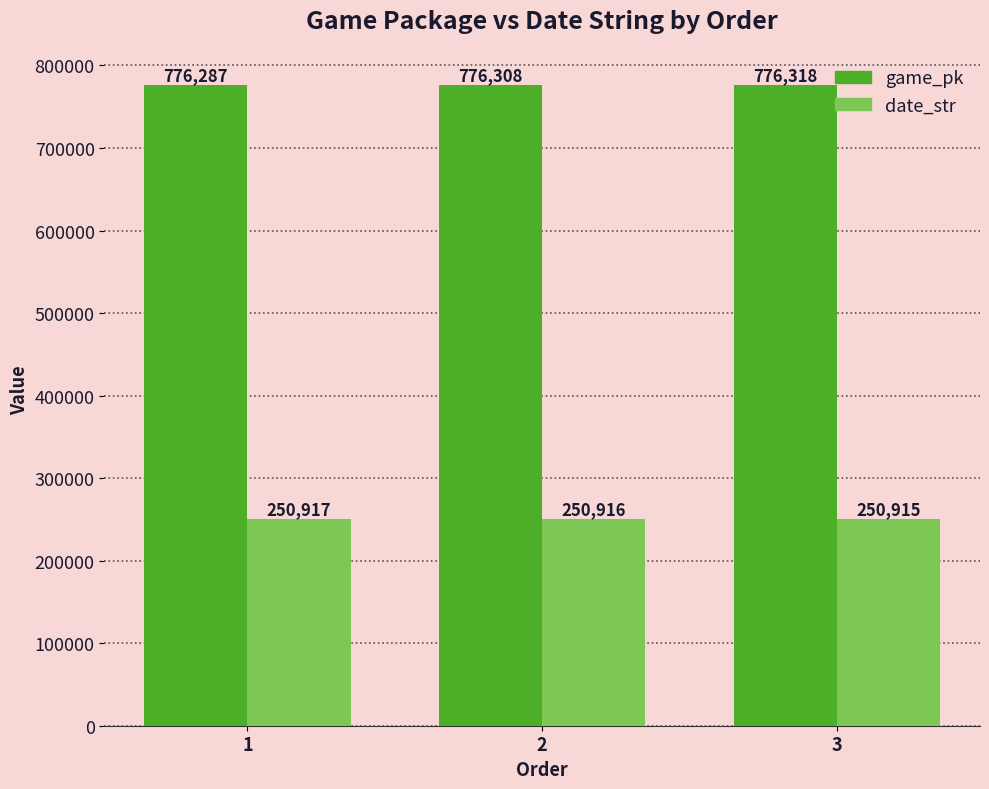

At which category is the sum across all series the highest?

3